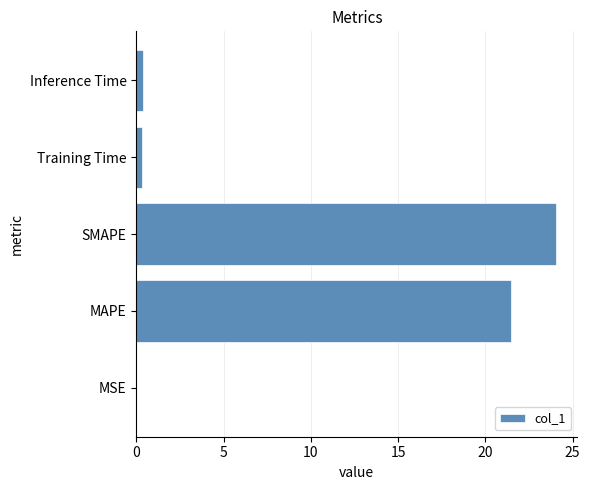

Is it true that the value at MAPE is 21.5?

True